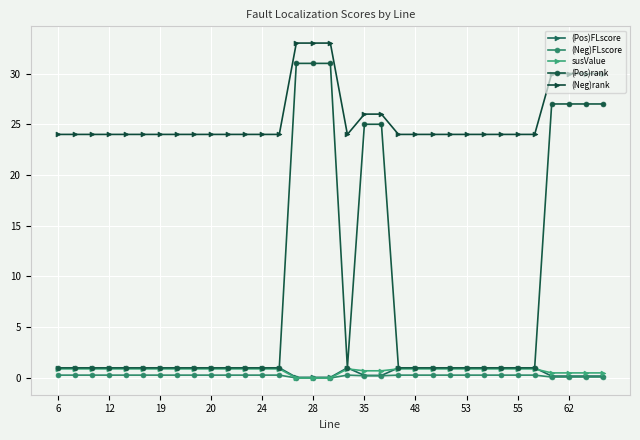

Which series has the largest total across all categories?

(Neg)rank